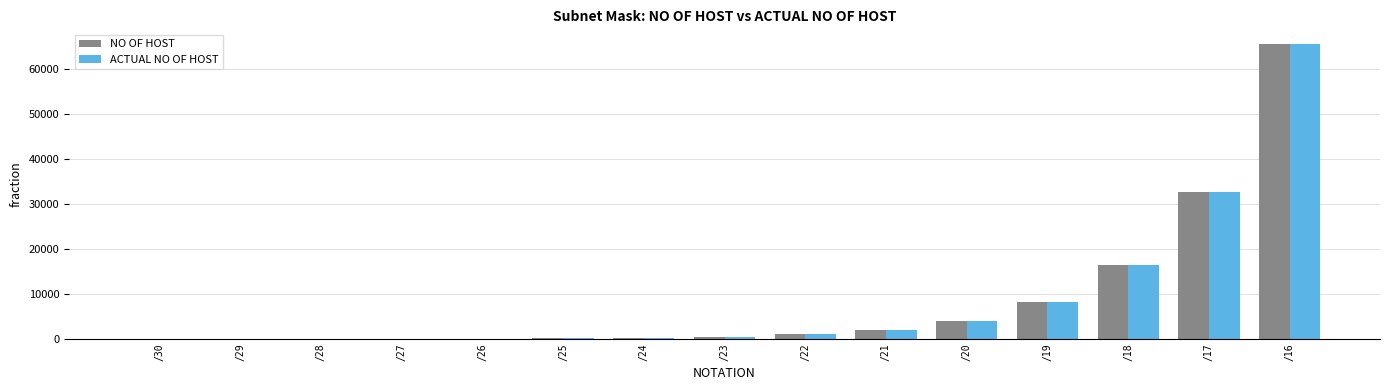

What is the average value of the ACTUAL NO OF HOST series?

8735